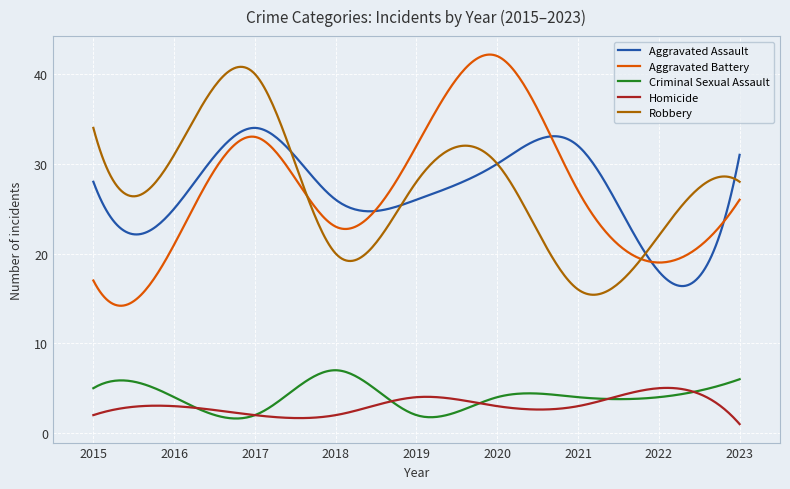

True or false: Robbery and Aggravated Assault intersect in this chart.

True